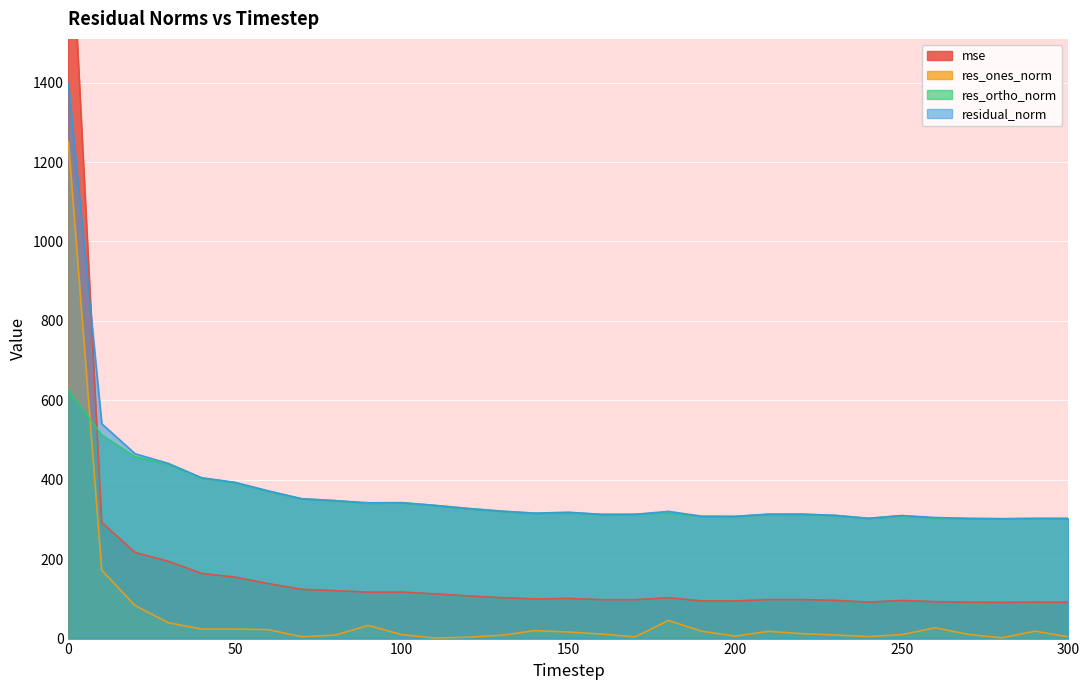

At how many categories does at least one series exceed 84?

31